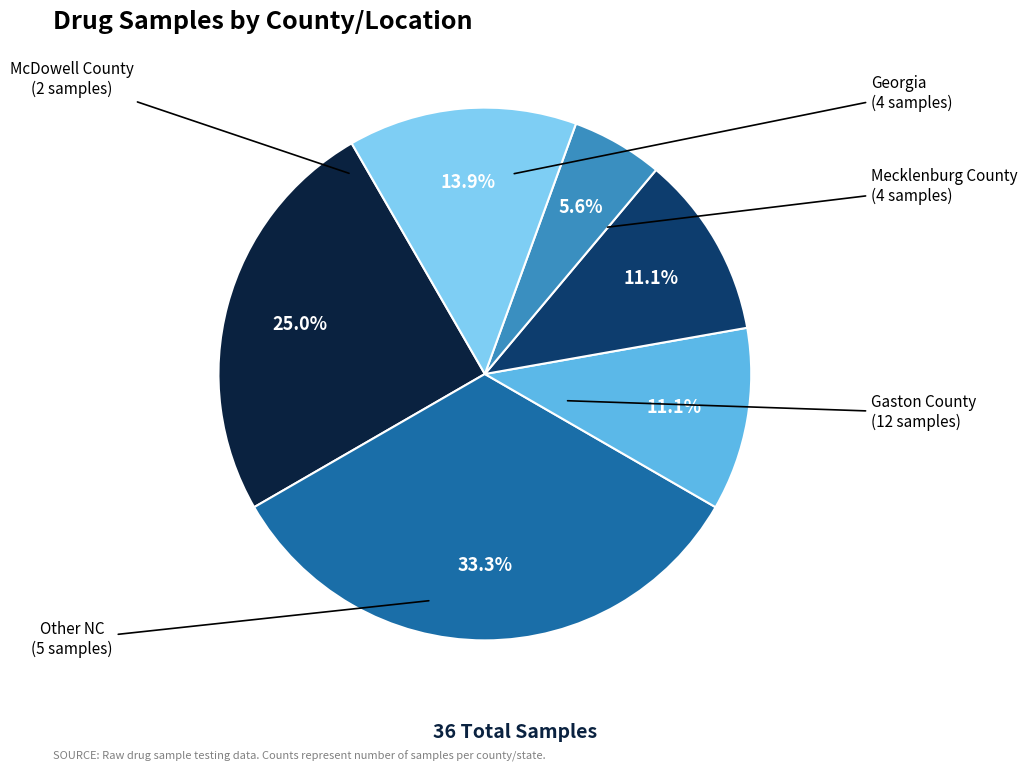

Does any single category account for the majority?

No